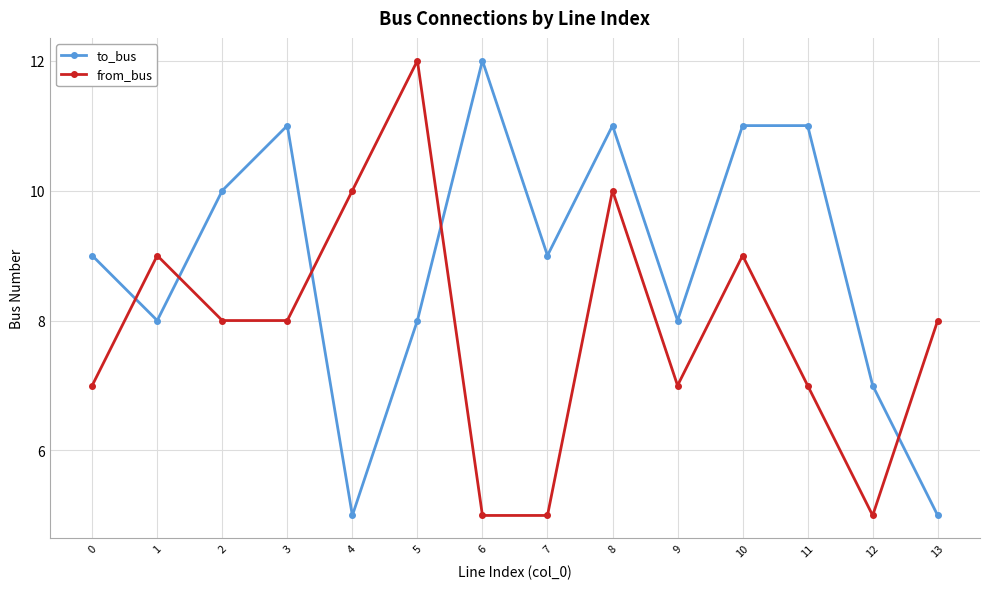

What are all the series names shown in the legend?

to_bus, from_bus